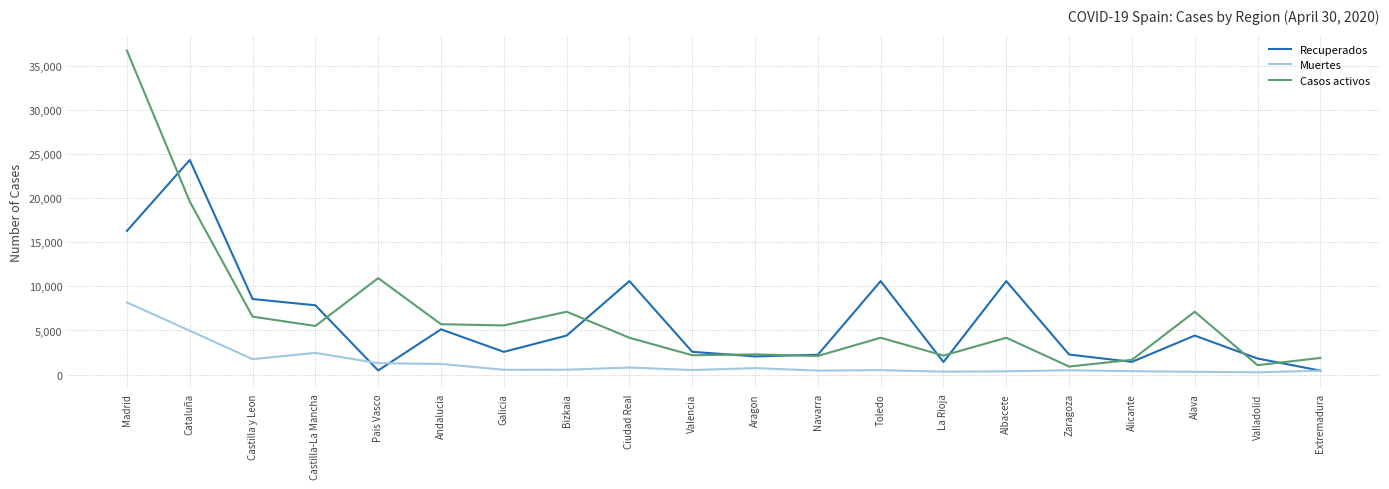

What value does the Recuperados series have at Madrid, to the nearest 10?

16290